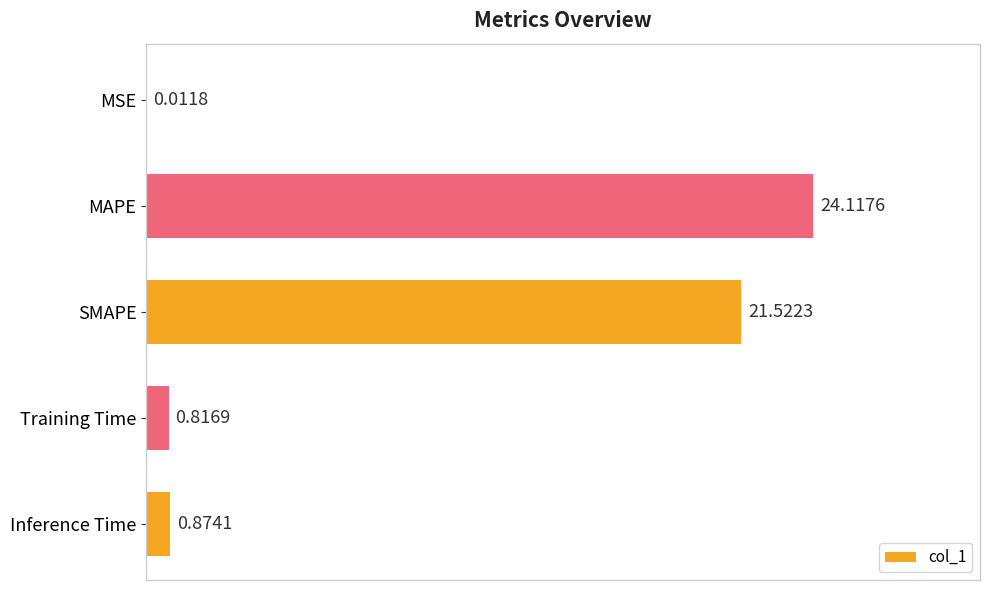

At which label is the value closest to 12?

SMAPE